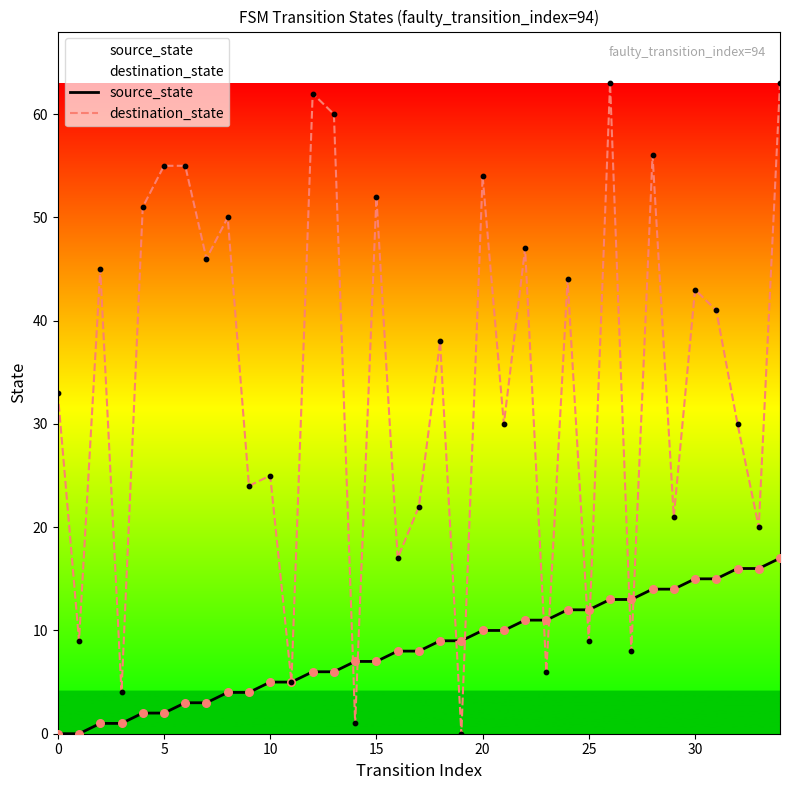

Which series contains the highest Y value?

destination_state